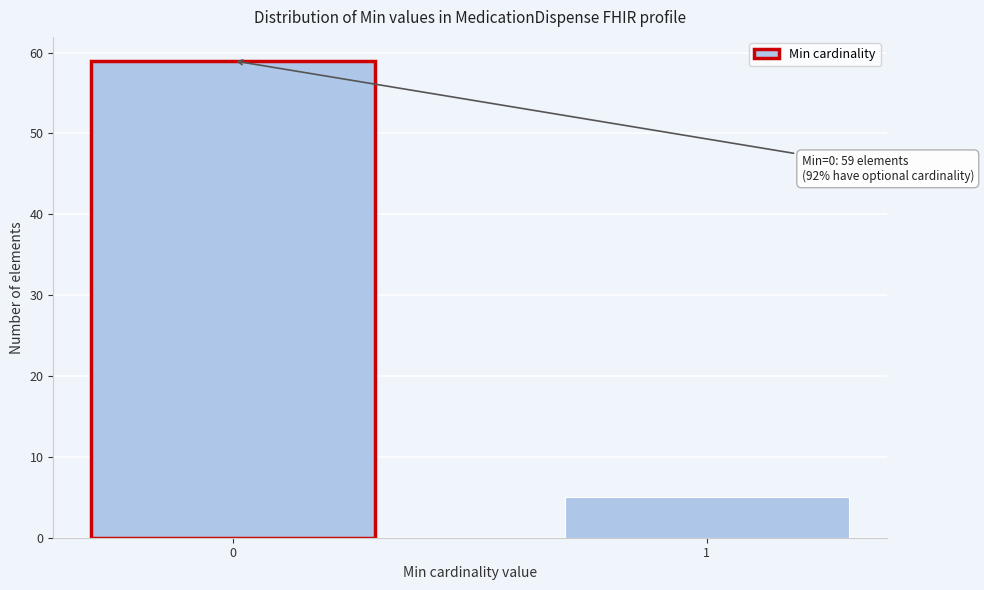

Reading right to left, what are all the values shown in this chart?

1=5	0=59